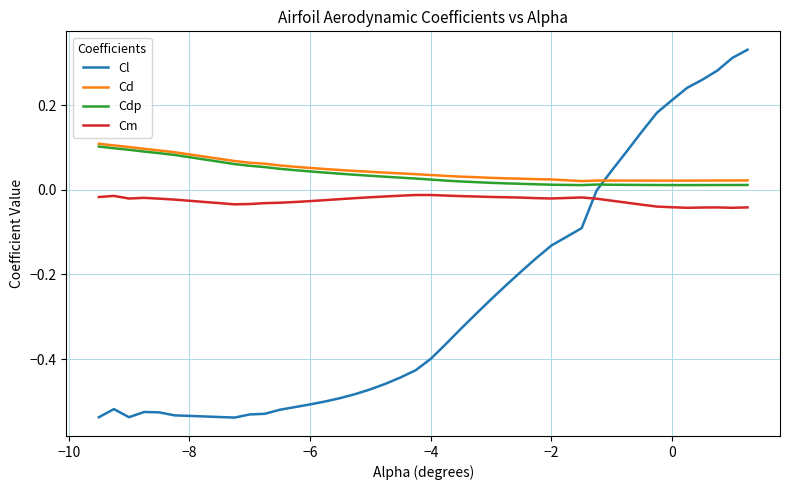

Count the Cd values in the range 0 to 1.

40